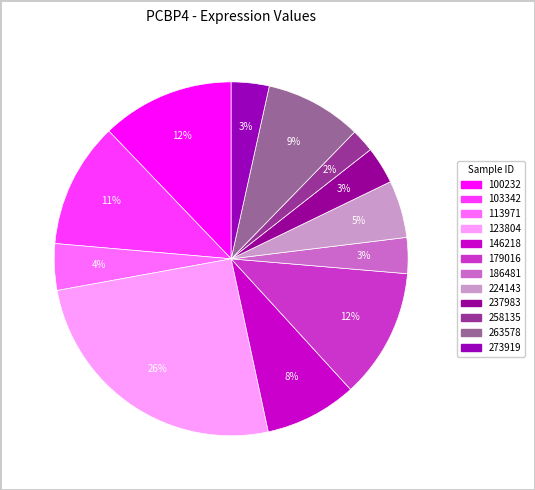

How many segments does this pie chart have?

12